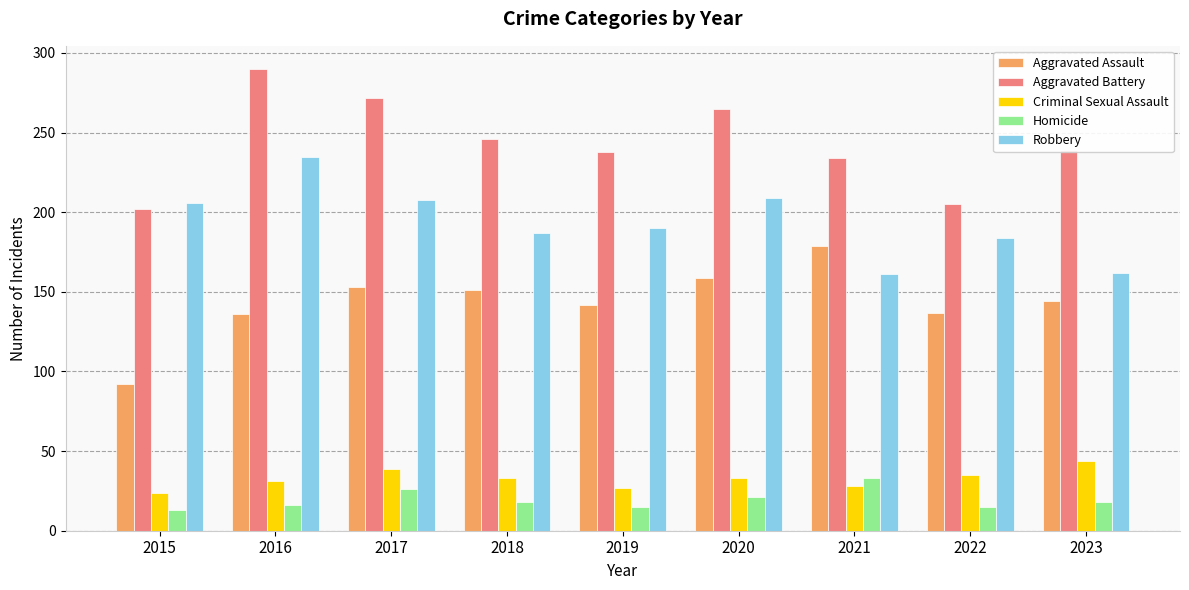

Are the bars horizontal?

No